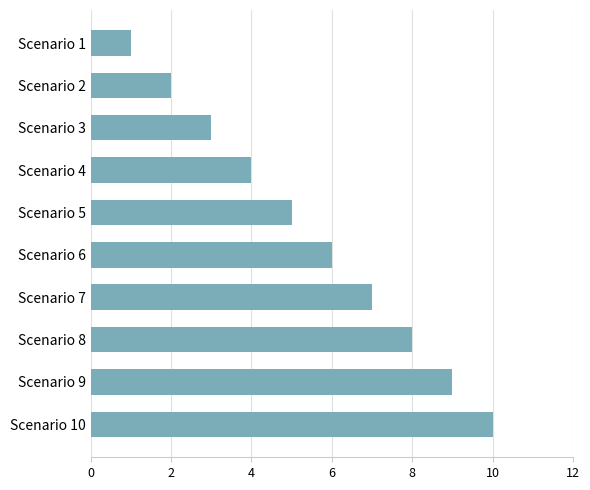

Between Scenario 5 and Scenario 8, which is larger?

Scenario 8